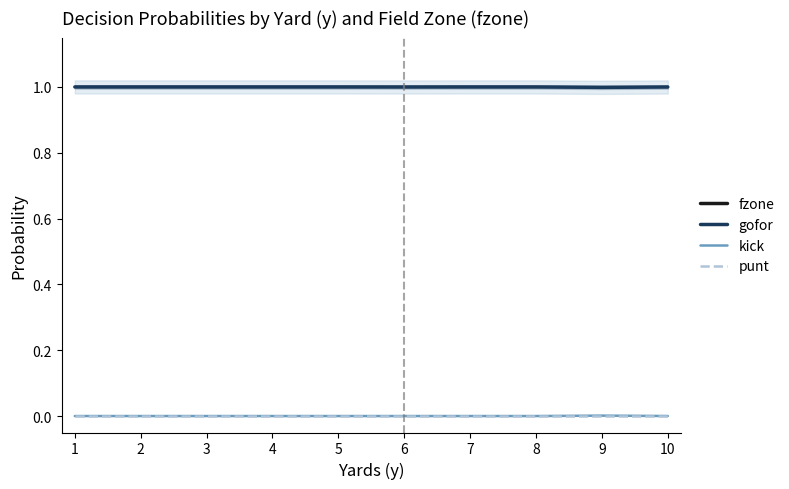

How many lines are shown in the chart?

4